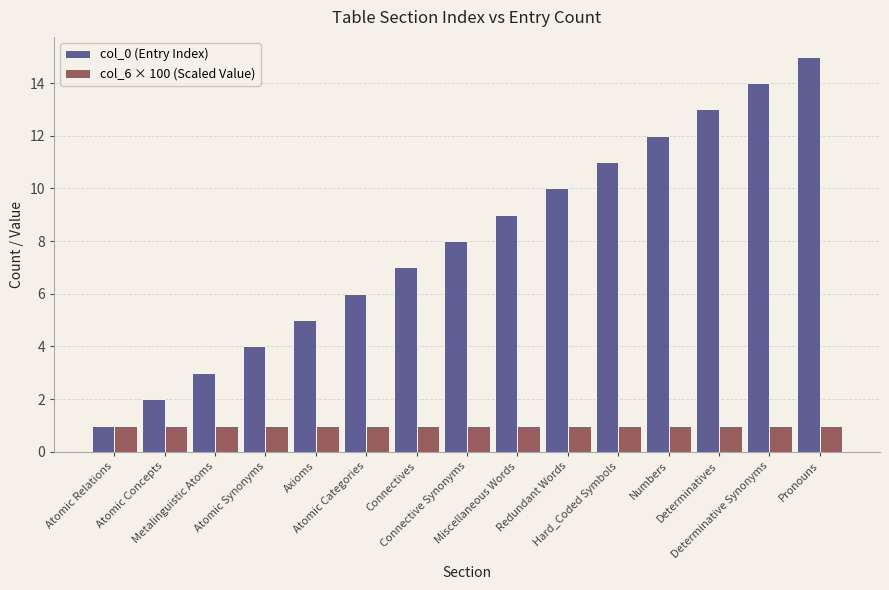

List the series in order of their overall mean, lowest first.

col_6 × 100 (Scaled Value), col_0 (Entry Index)